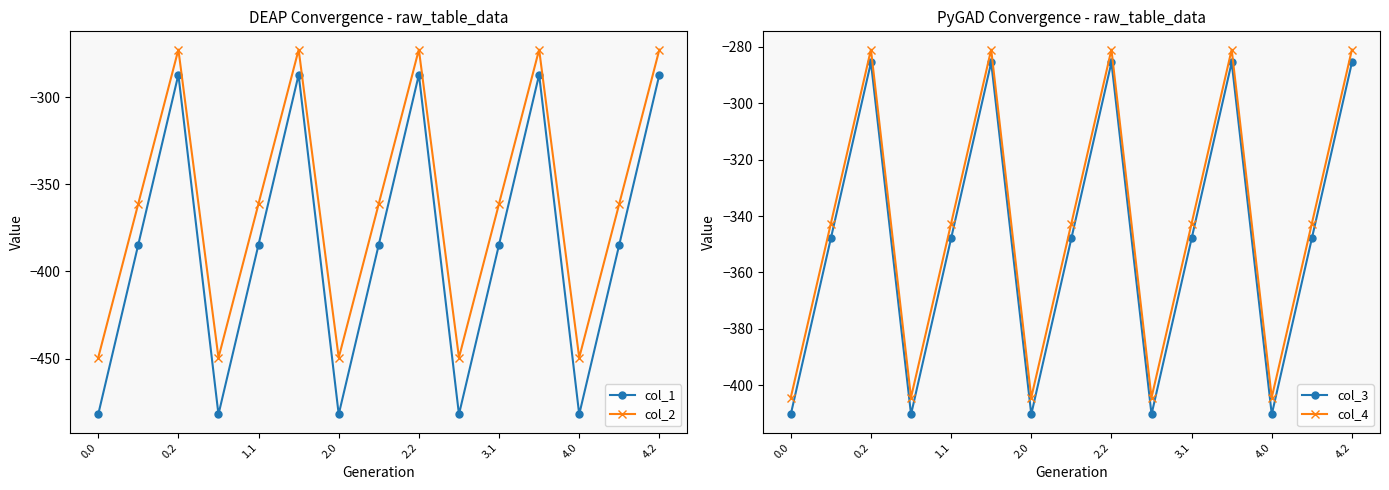

What is the maximum value shown in the chart?

-272.7